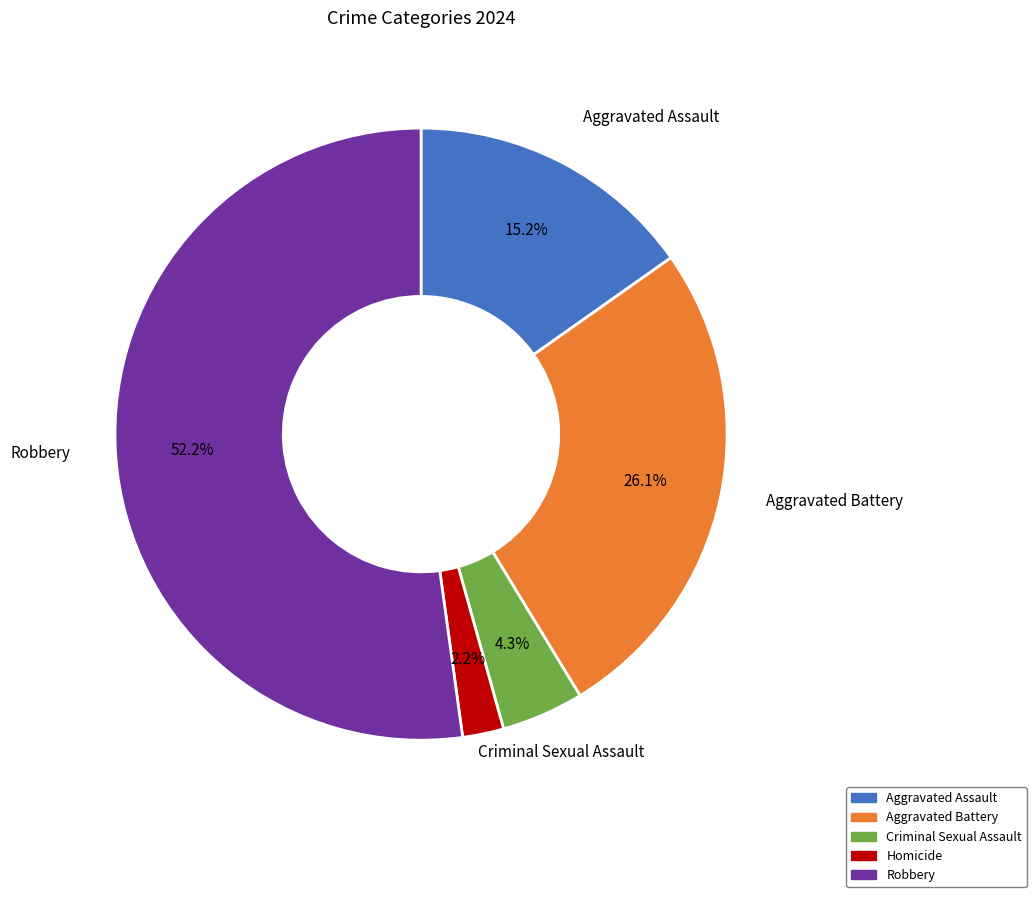

To the nearest percent, what is the difference between the Aggravated Battery and Robbery slice percentages?

26%